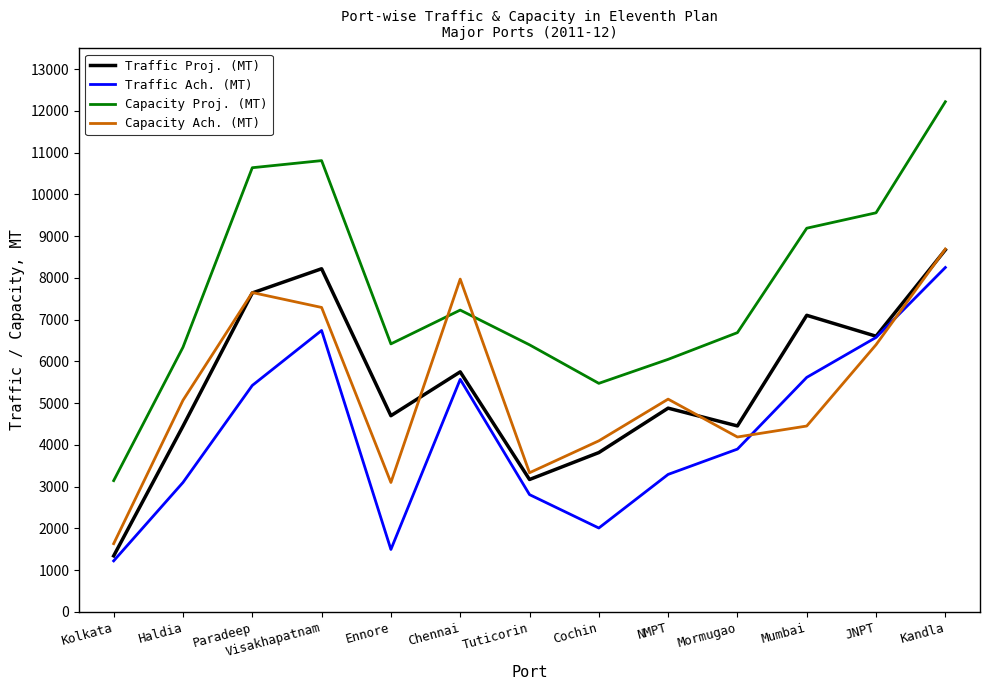

How many interior local peaks does the Capacity Proj. (MT) series have?

2